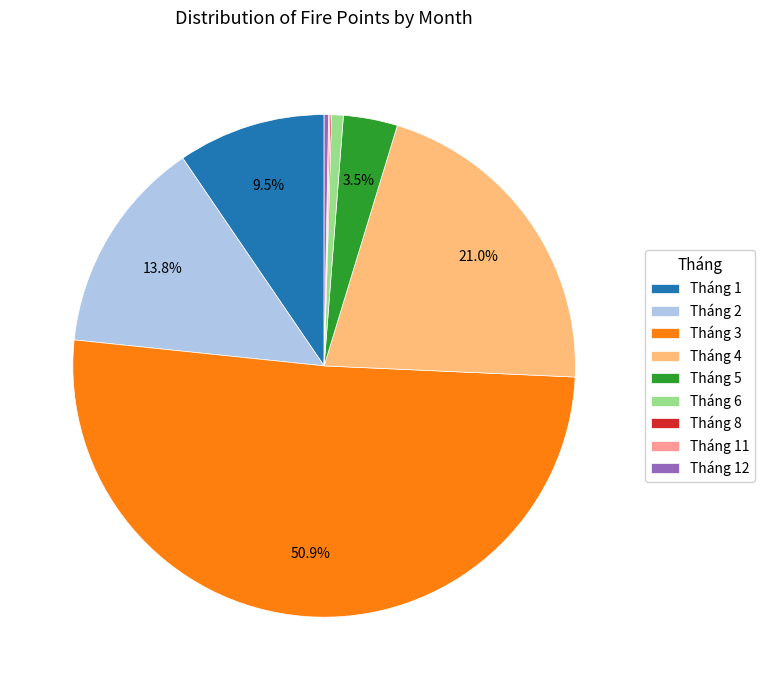

Which has a higher value, Tháng 1 or Tháng 4?

Tháng 4